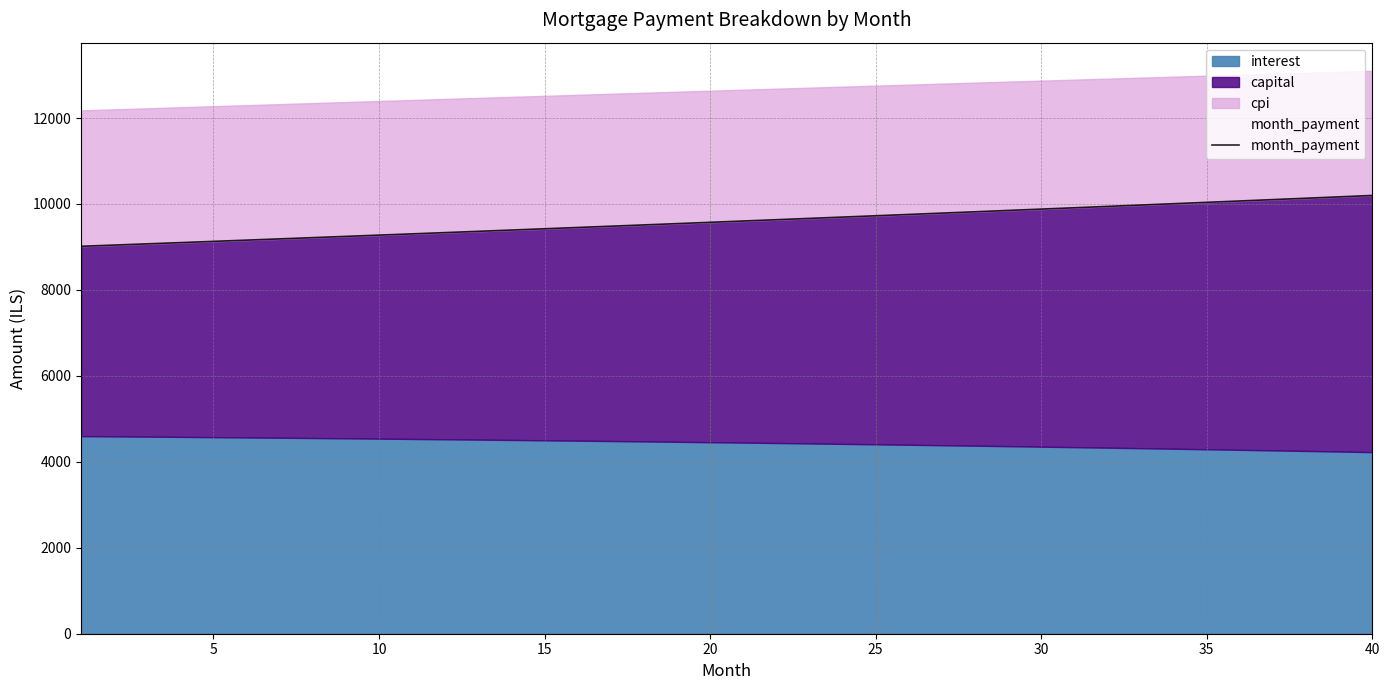

How many data points are above 9603?

20